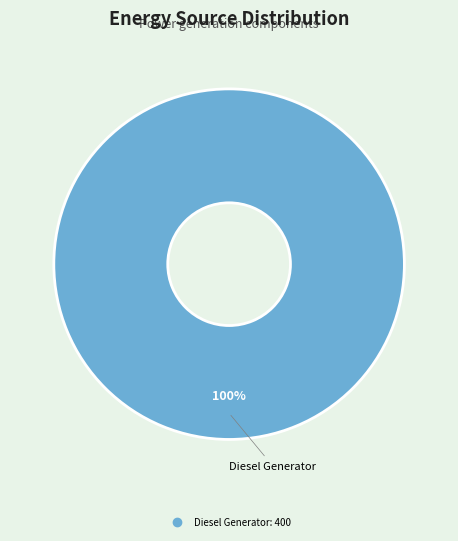

Does any single category account for the majority?

Yes